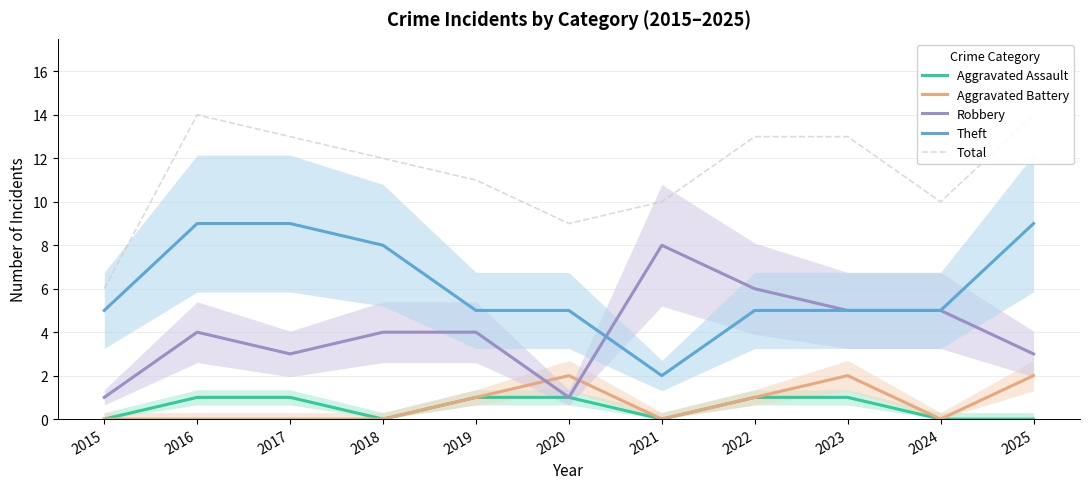

In Robbery, how many points are higher than both neighbors (excluding endpoints)?

2